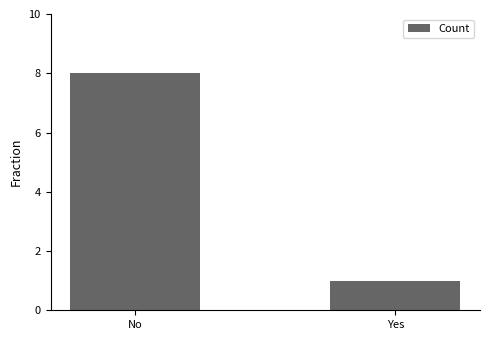

Reading left to right, transcribe all the data shown in this chart.

8	1